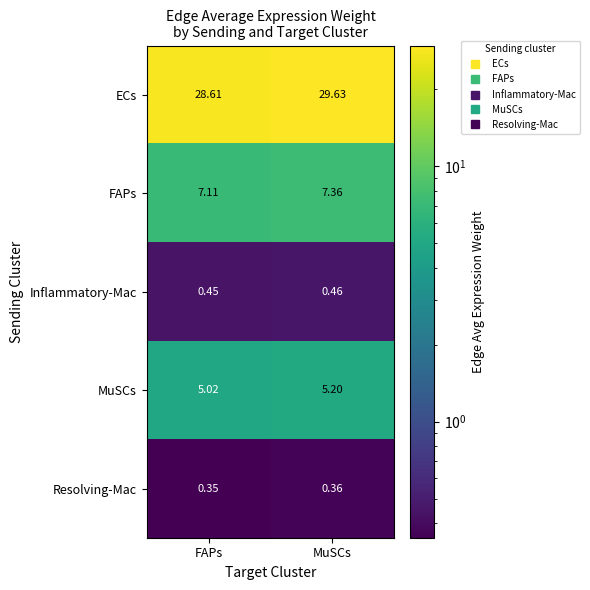

At which category is the sum across all series the highest?

MuSCs